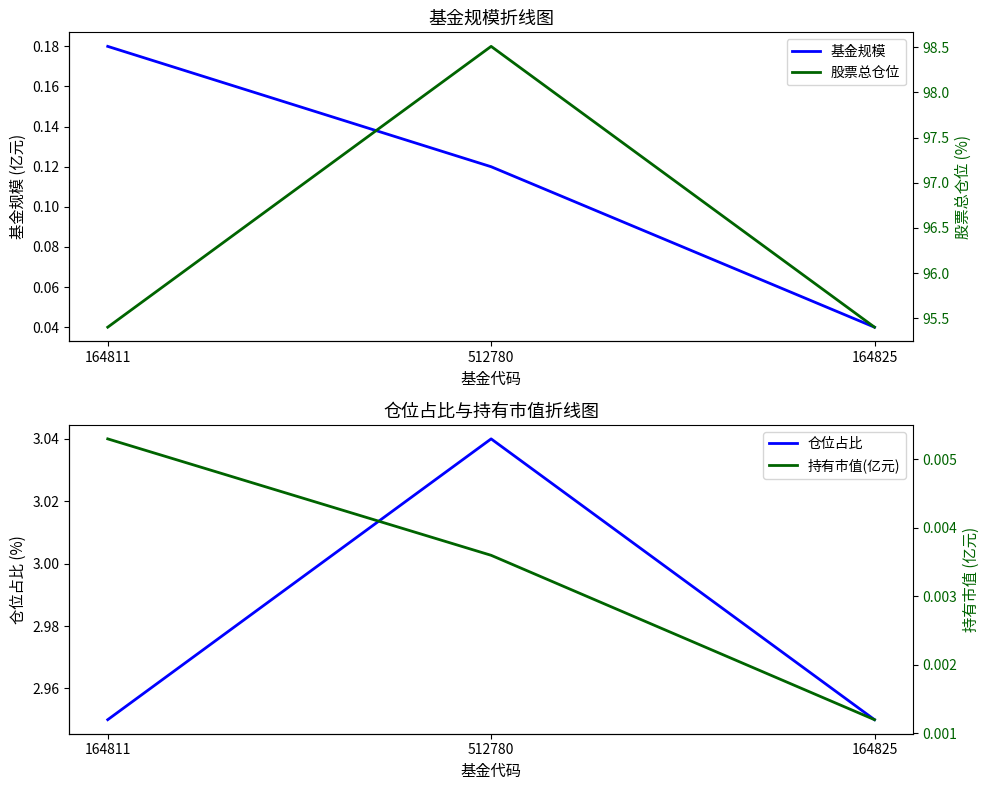

Reading right to left, extract all data points from this chart.

基金规模: 0.0	0.1	0.2
仓位占比: 3.0	3.0	3.0
股票总仓位: 95.4	98.5	95.4
持有市值(亿元): 0.0	0.0	0.0